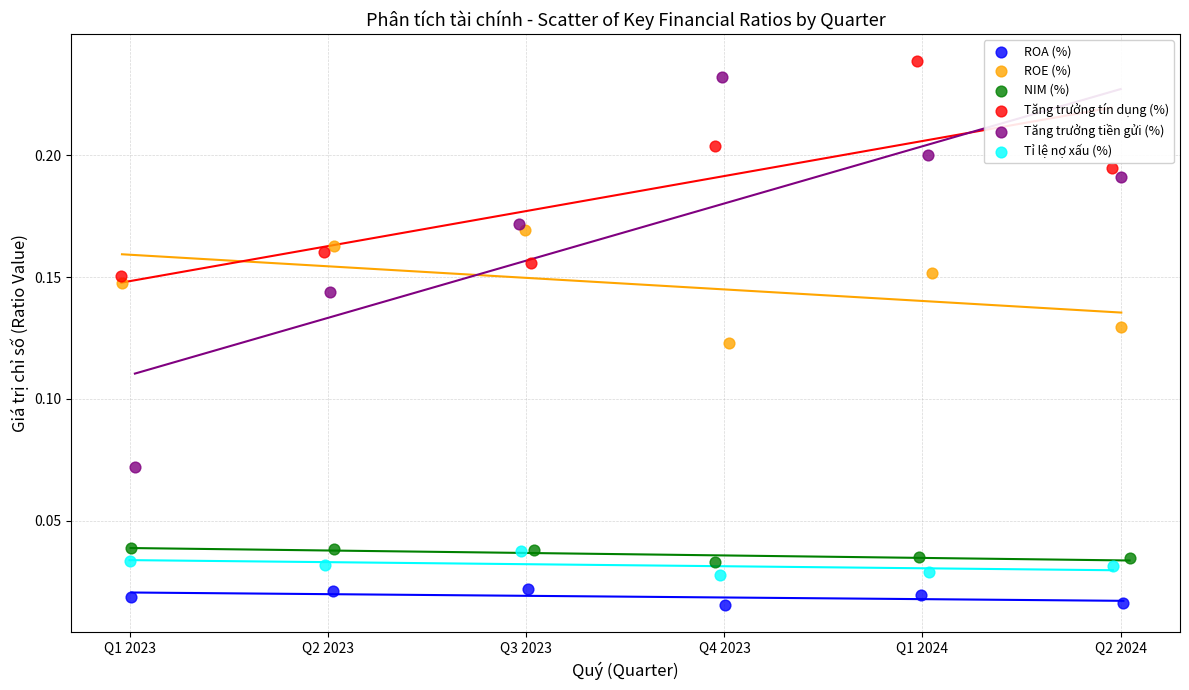

Which series reaches the maximum Y coordinate?

Tăng trưởng tín dụng (%)